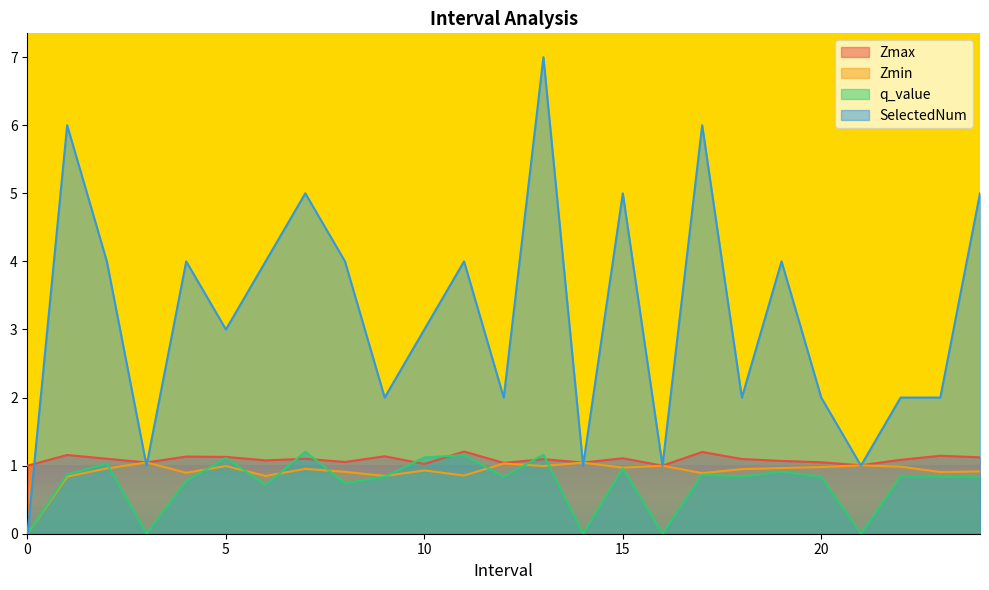

Between 13.0 and 18.0, which series saw the biggest shift?

SelectedNum